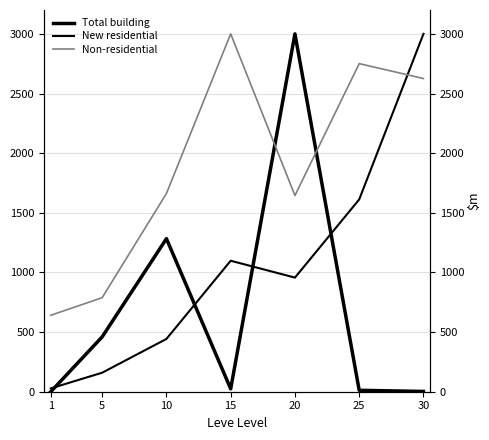

Reading left to right, what are all the values shown in this chart?

Total building: 0.0	459.9	1283.1	24.0	3000.0	12.0	2.4
New residential: 27.9	159.5	442.5	1098.0	956.7	1611.8	3000.0
Non-residential: 640.8	788.3	1661.6	3000.0	1644.6	2750.5	2625.7